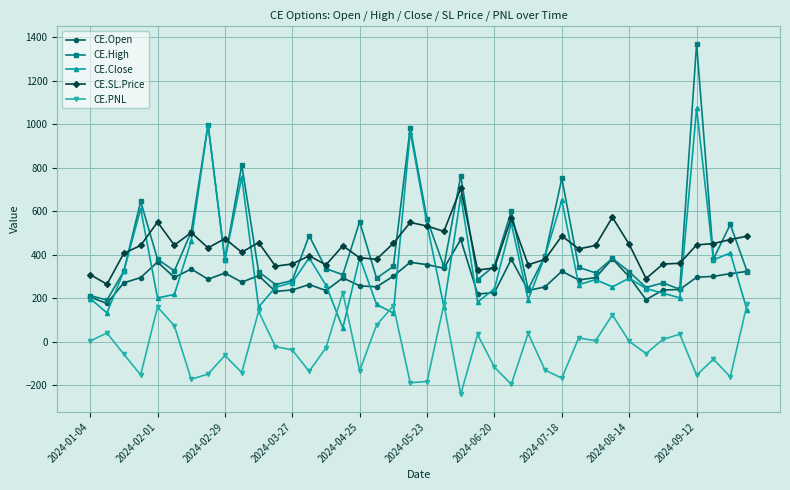

Which series has the widest spread of values?

CE.High